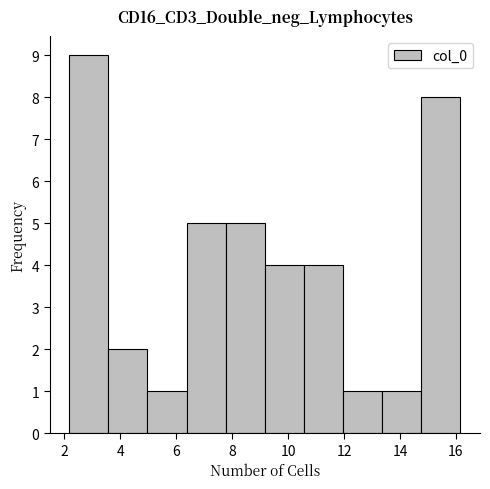

Reading left to right, transcribe this chart: for each bar, give the range it covers on the x-axis and its height. Neither the bar edges nor the heights are printed on the chart, so give them approximately, as read against the axes.

2.2 to 3.6: 9
3.6 to 5.0: 2
5.0 to 6.4: 1
6.4 to 7.8: 5
7.8 to 9.2: 5
9.2 to 10.6: 4
10.6 to 12.0: 4
12.0 to 13.4: 1
13.4 to 14.8: 1
14.8 to 16.2: 8